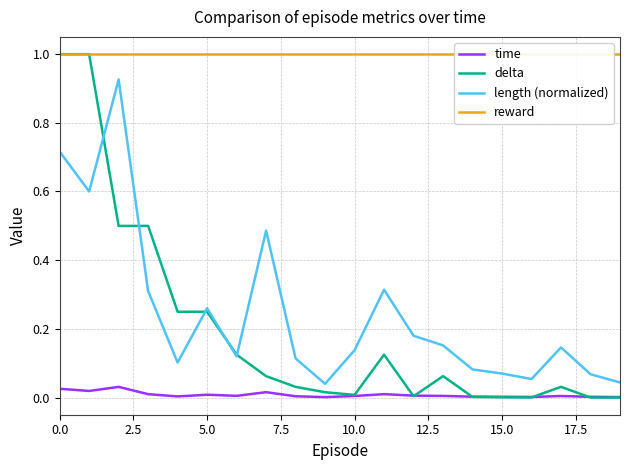

What are all the series names shown in the legend?

time, delta, length (normalized), reward